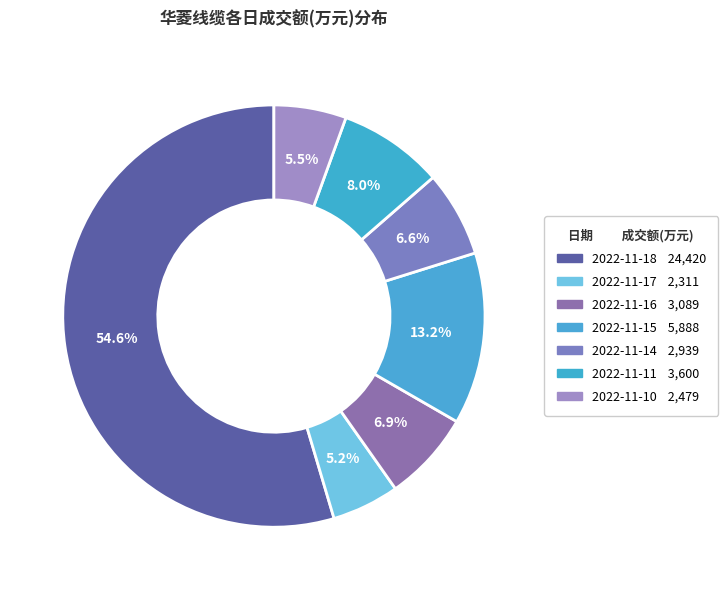

Count the number of slices in the pie.

7